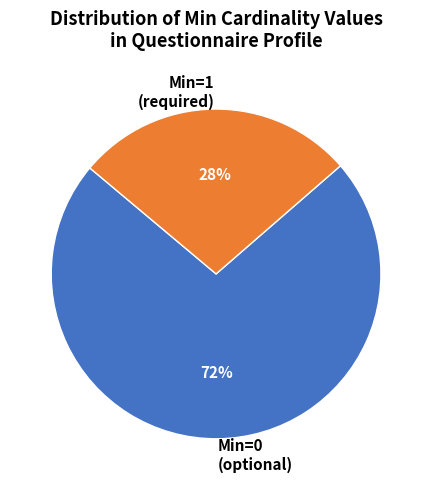

True or false: Min=1 (required) accounts for 42% of the total.

False